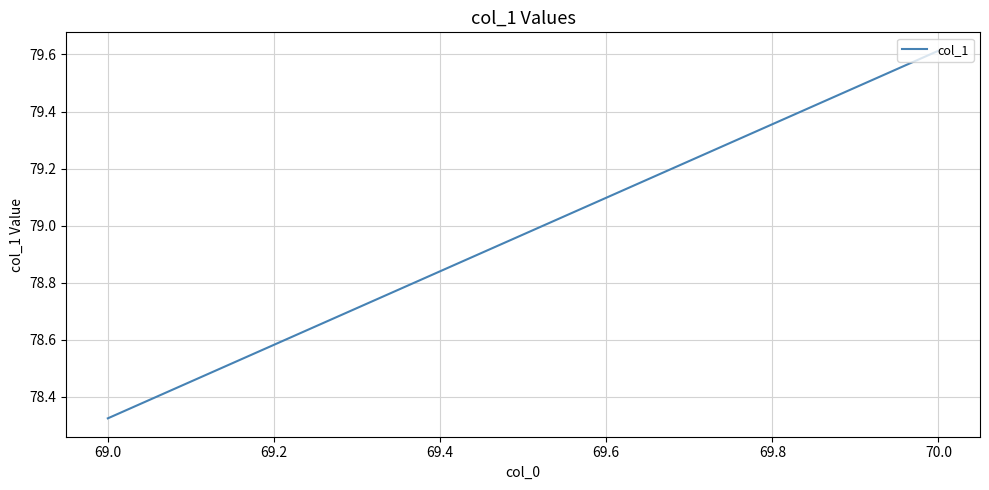

What is the difference between the maximum and minimum values?

1.3